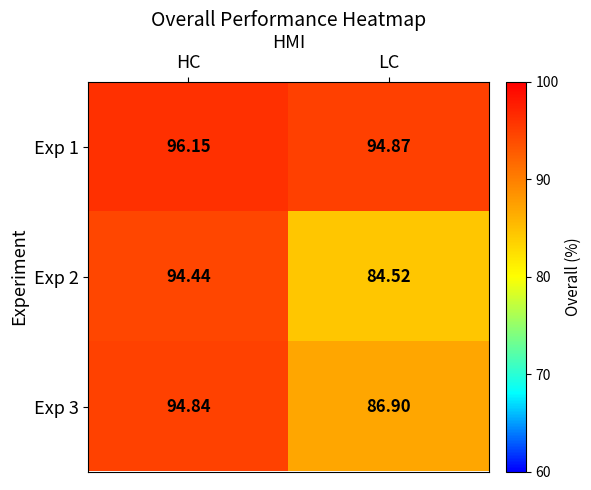

Rank the categories by Exp 3 value from highest to lowest.

HC, LC